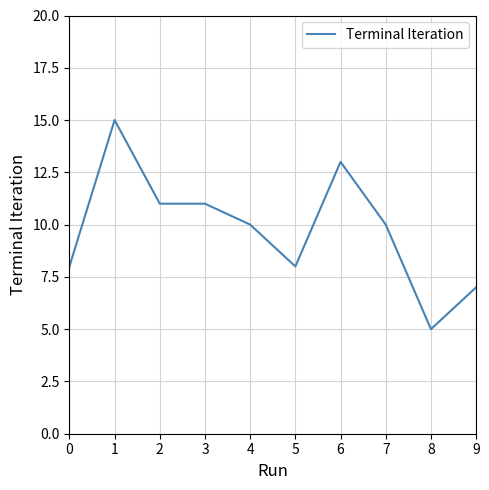

What is the minimum value shown in the chart?

5